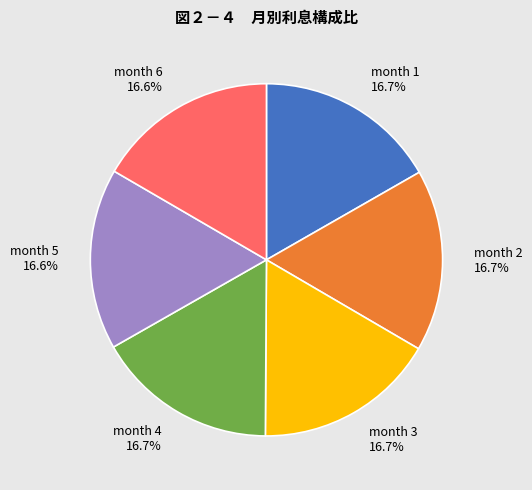

What percentage is NOT represented by month 1?

83.3%